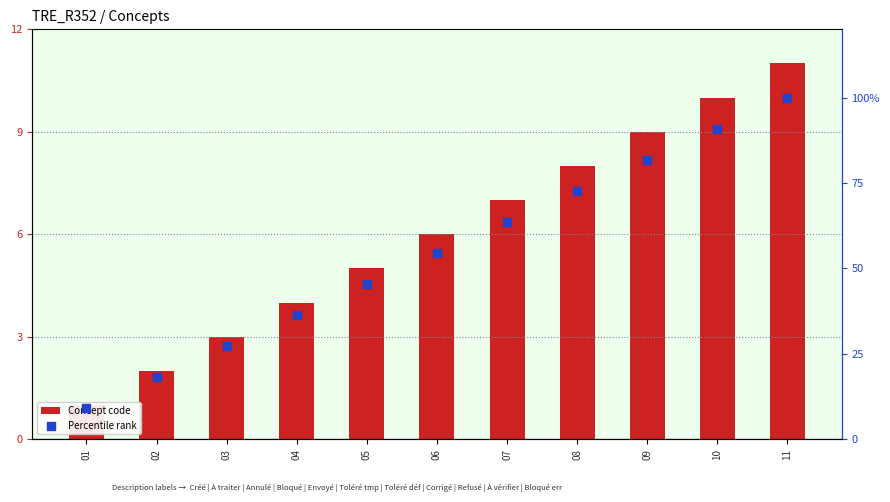

Which series has the largest Y range (max minus min)?

Percentile rank